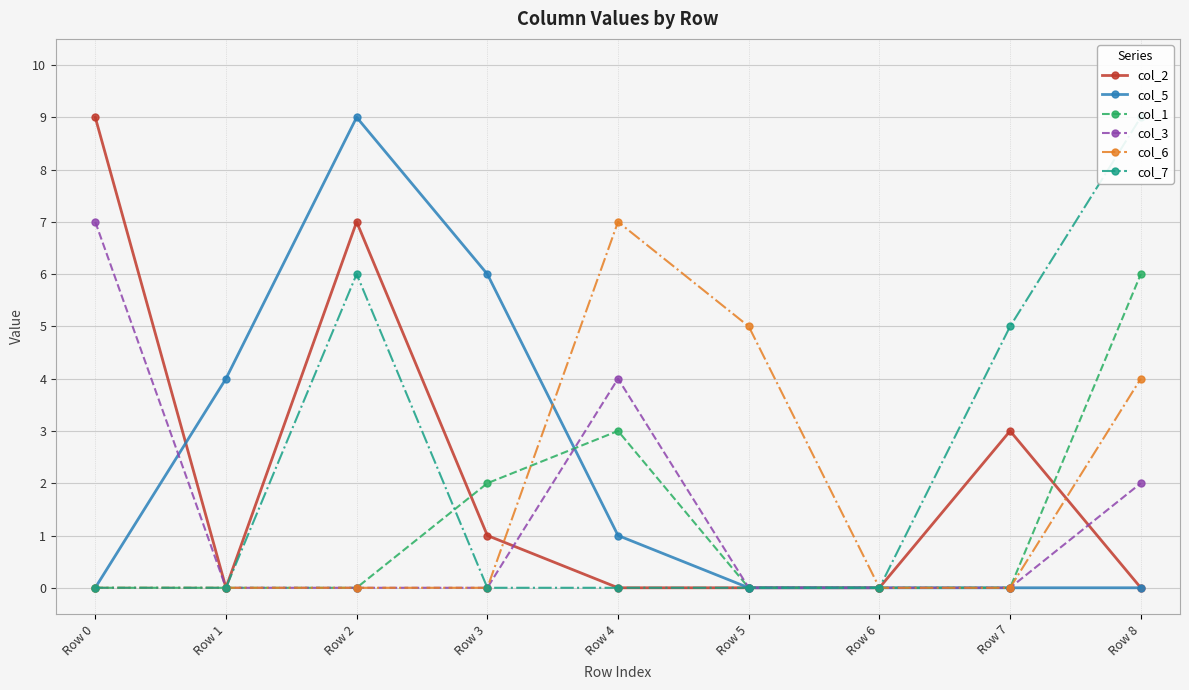

The value of col_6 at Row 2 is 0. True or false?

True